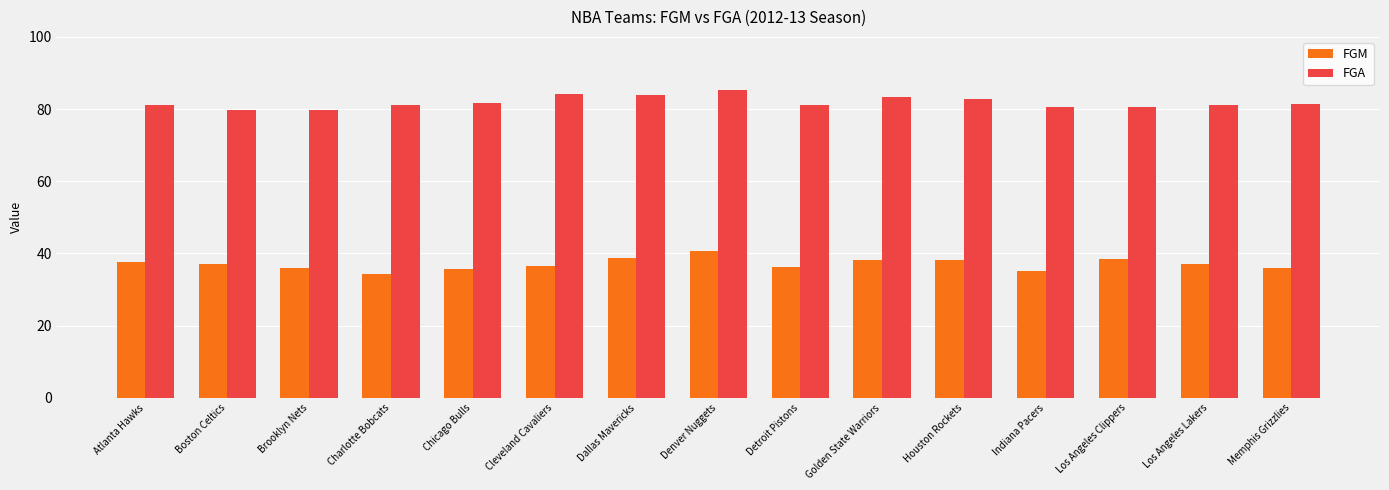

What is the difference between the FGA values at Boston Celtics and Denver Nuggets?

5.5